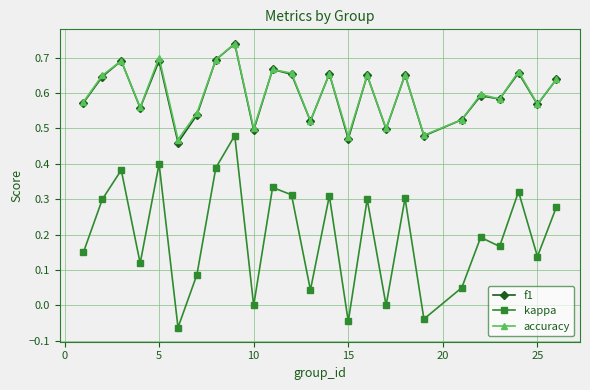

Which series has the widest spread of values?

kappa